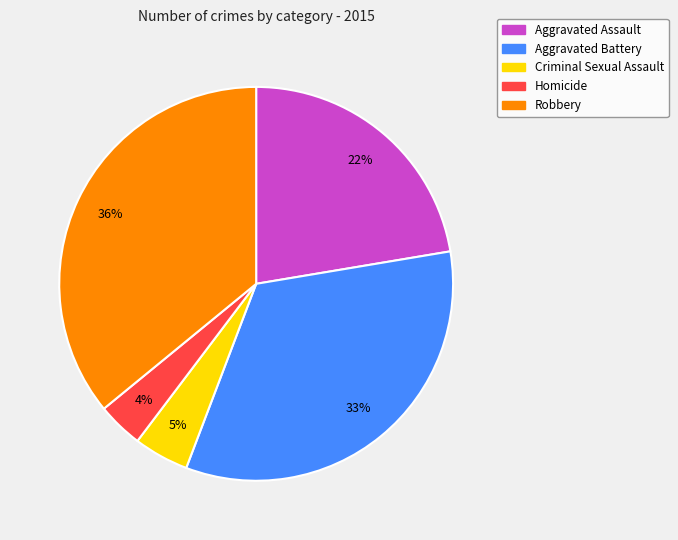

Between Criminal Sexual Assault and Aggravated Battery, which is larger?

Aggravated Battery